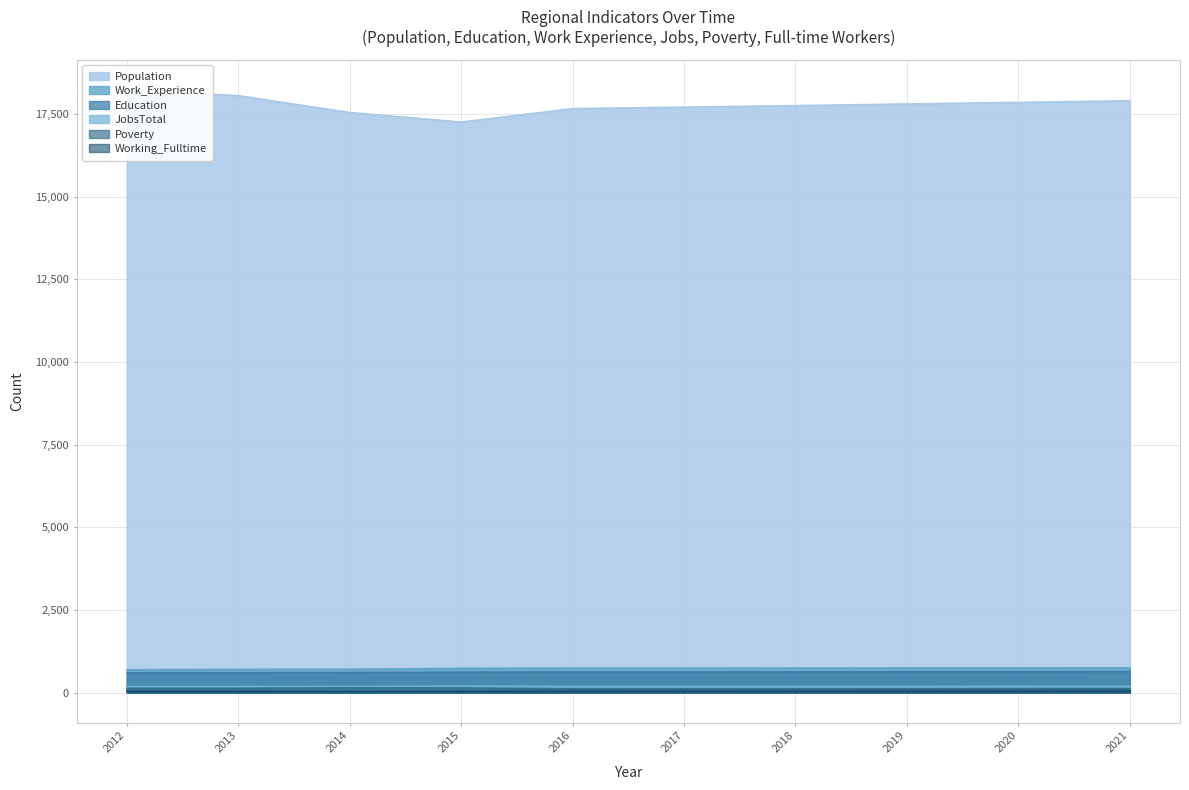

At which label does Working_Fulltime first exceed 53?

2018